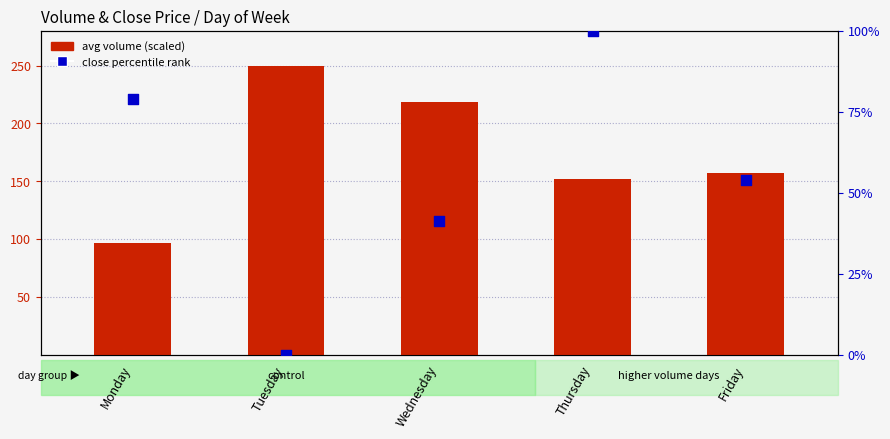

What are all the series names shown in the legend?

avg volume (scaled), close percentile rank